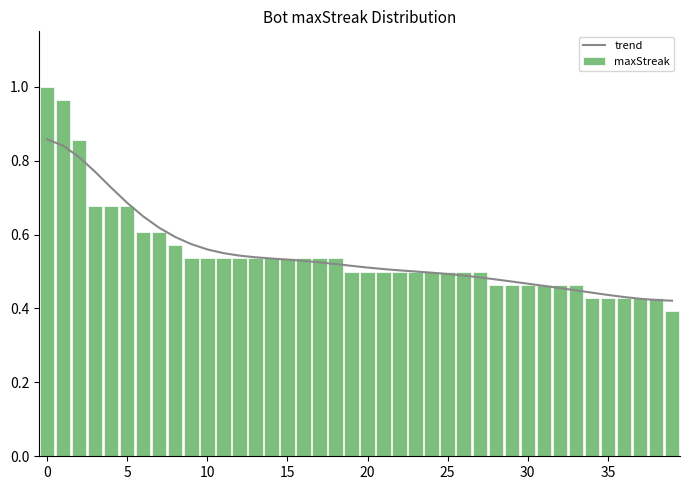

Is it true that maxStreak equals 0.3 at 23?

False